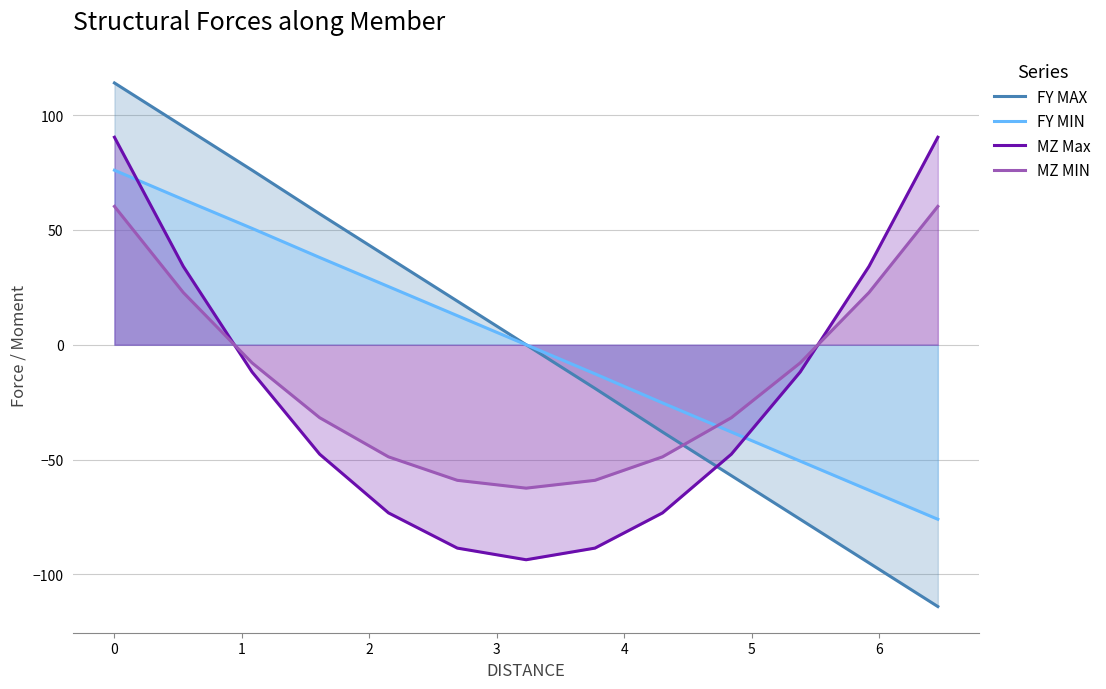

Reading left to right, transcribe all the data shown in this chart.

FY MAX: 114.0	95.0	76.0	57.0	38.0	19.0	0.0	-19.0	-38.0	-57.0	-76.0	-95.0	-114.0
FY MIN: 76.0	63.2	50.6	38.0	25.3	12.7	0.0	-12.7	-25.3	-38.0	-50.6	-63.3	-76.0
MZ Max: 90.3	34.1	-11.9	-47.6	-73.2	-88.5	-93.6	-88.5	-73.2	-47.6	-11.9	34.1	90.3
MZ MIN: 60.2	22.8	-7.9	-31.8	-48.8	-59.0	-62.4	-59.0	-48.8	-31.8	-7.9	22.8	60.2